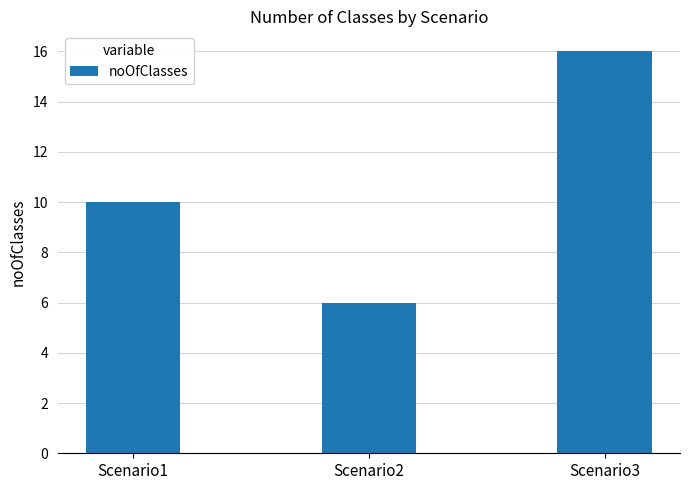

Which category has the highest value across all series?

Scenario3